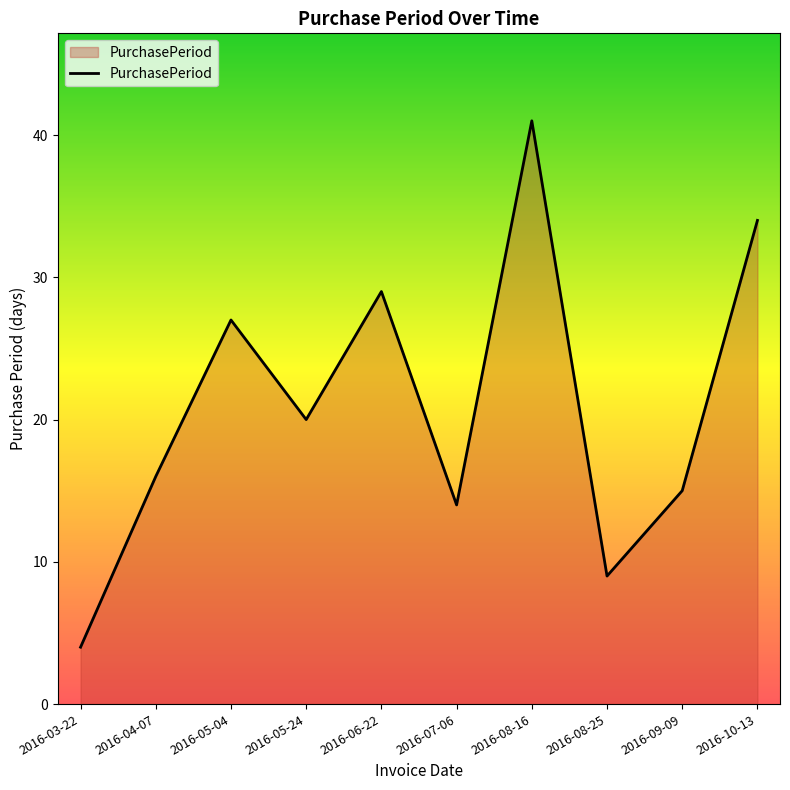

What position from the right is 2016-10-13?

1